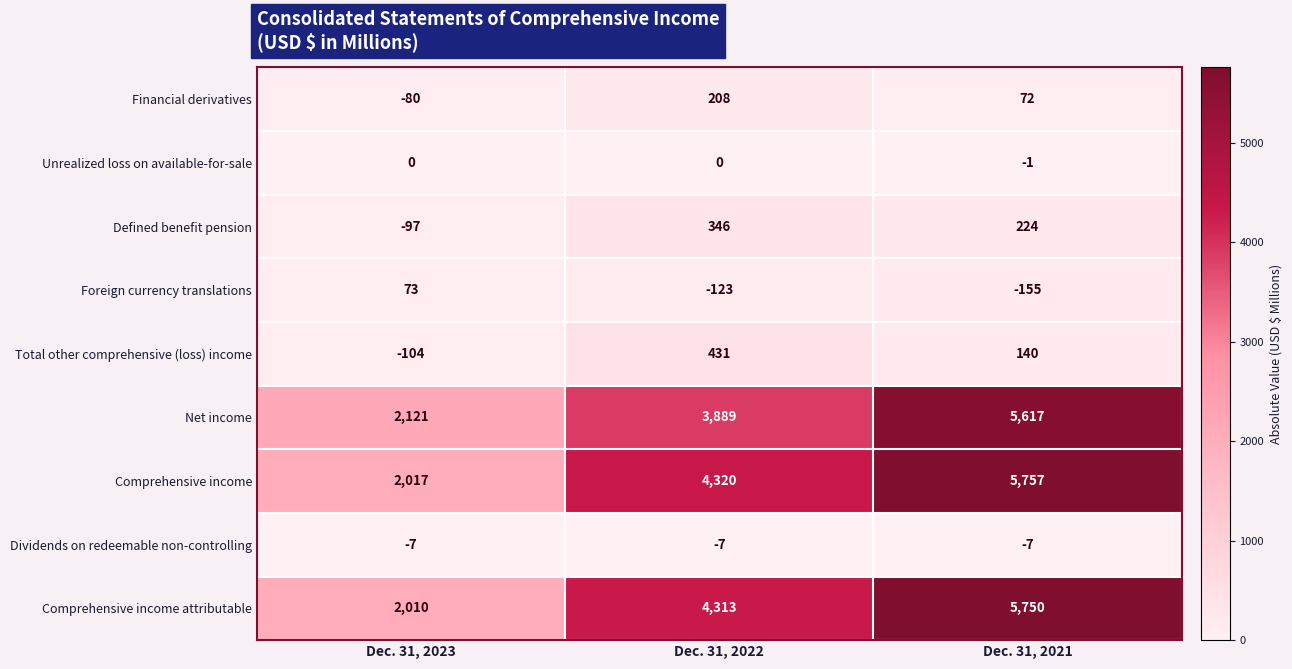

What is the minimum value for Foreign currency translations?

-155